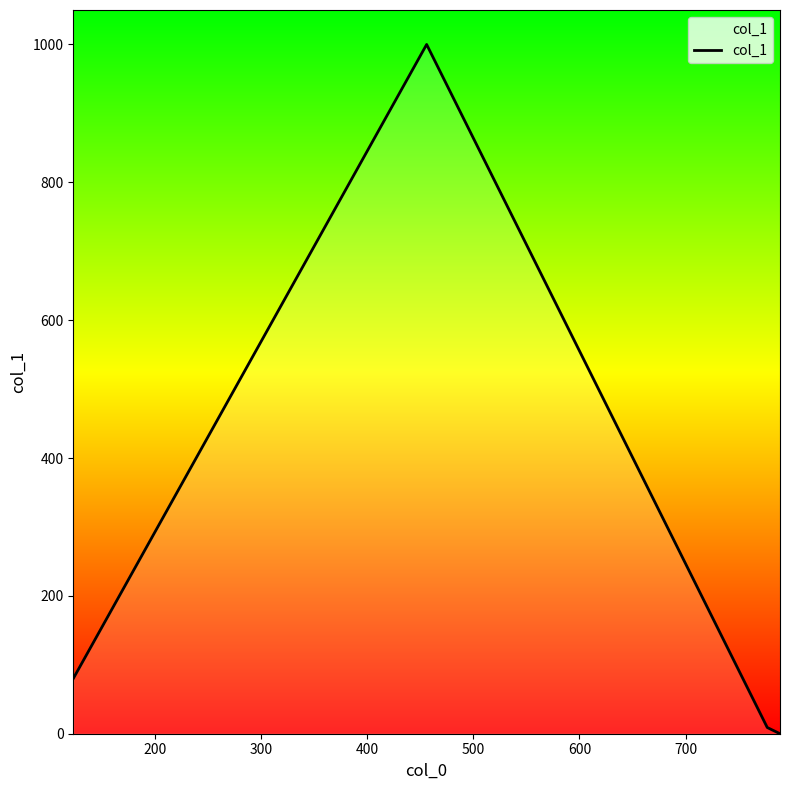

What is the average value?

272